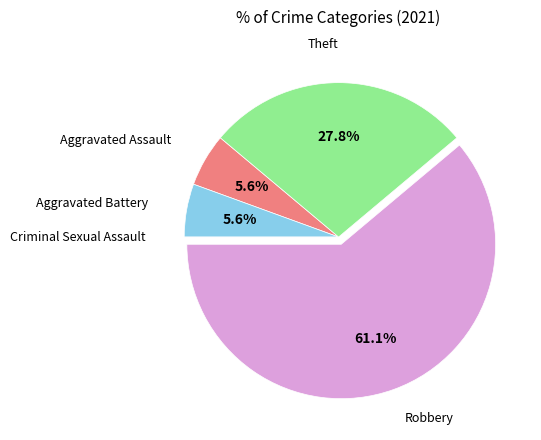

What is the largest slice in the pie chart?

Robbery